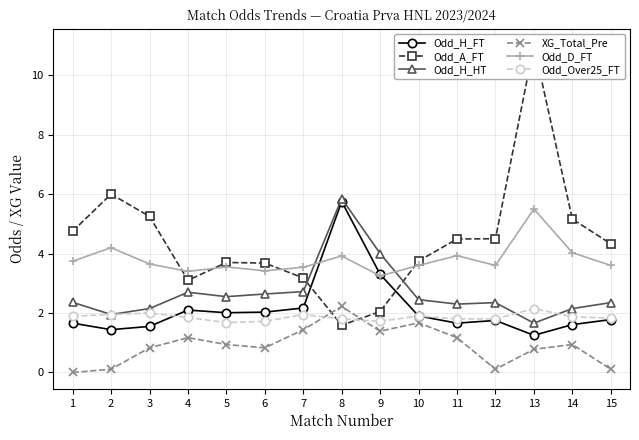

Reading left to right, list all the values displayed in this chart.

Odd_H_FT: 1.7	1.4	1.6	2.1	2.0	2.0	2.2	5.8	3.3	1.9	1.7	1.8	1.2	1.6	1.8
Odd_A_FT: 4.8	6.0	5.2	3.1	3.7	3.7	3.2	1.6	2.0	3.8	4.5	4.5	11.0	5.2	4.3
Odd_H_HT: 2.4	1.9	2.1	2.7	2.5	2.6	2.7	5.8	4.0	2.5	2.3	2.4	1.7	2.1	2.4
XG_Total_Pre: 0.0	0.1	0.8	1.2	0.9	0.8	1.4	2.2	1.4	1.7	1.2	0.1	0.8	0.9	0.1
Odd_D_FT: 3.7	4.2	3.6	3.4	3.5	3.4	3.5	3.9	3.2	3.6	3.9	3.6	5.5	4.0	3.6
Odd_Over25_FT: 1.9	1.9	2.0	1.9	1.7	1.7	1.9	1.8	1.7	1.9	1.8	1.8	2.1	1.9	1.8